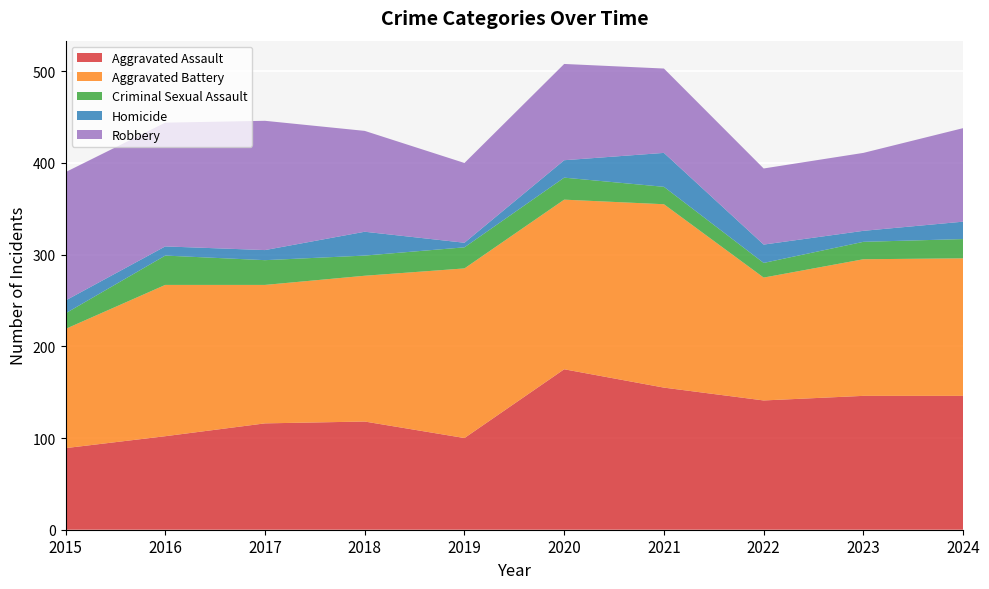

Reading left to right, transcribe all the data shown in this chart.

Aggravated Assault: 89	102	116	118	100	175	155	141	146	146
Aggravated Battery: 130	165	151	159	185	185	200	134	149	150
Criminal Sexual Assault: 17	32	27	22	23	24	19	16	19	21
Homicide: 14	10	11	26	5	19	37	20	12	19
Robbery: 140	135	141	110	87	105	92	83	85	102